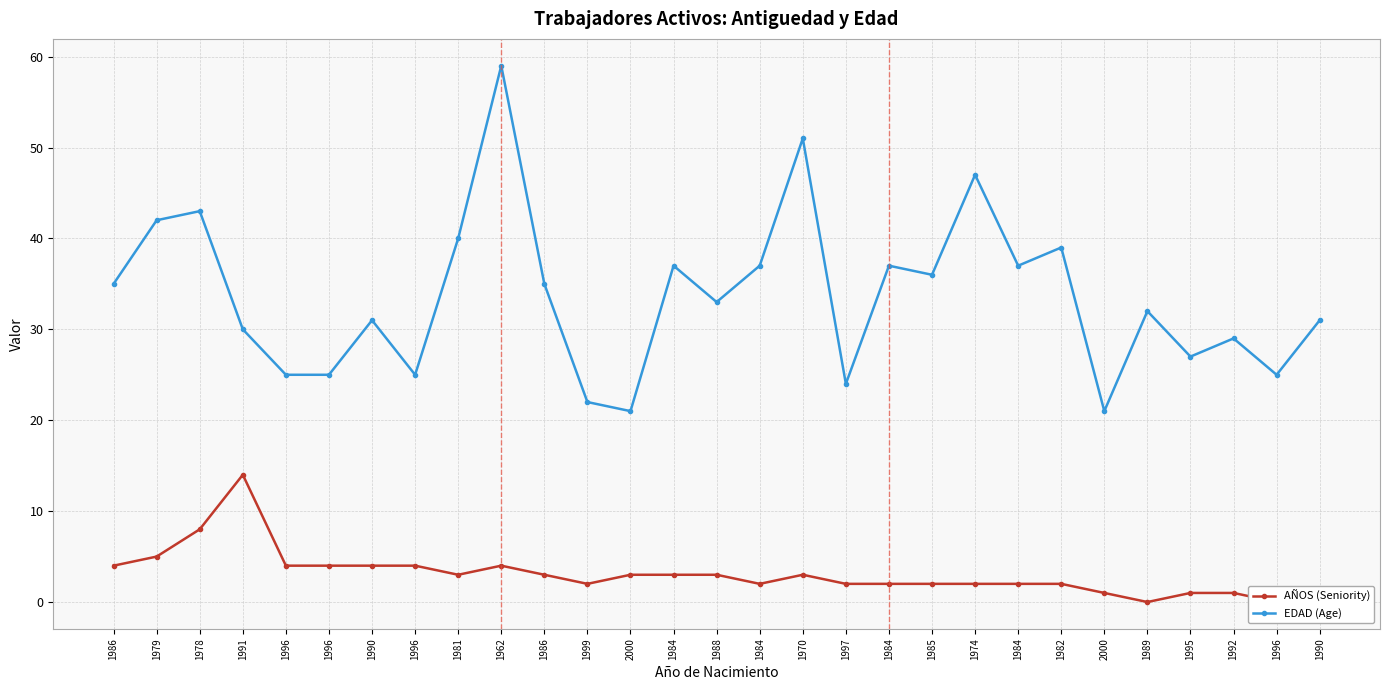

How many interior local peaks does the EDAD (Age) series have?

10